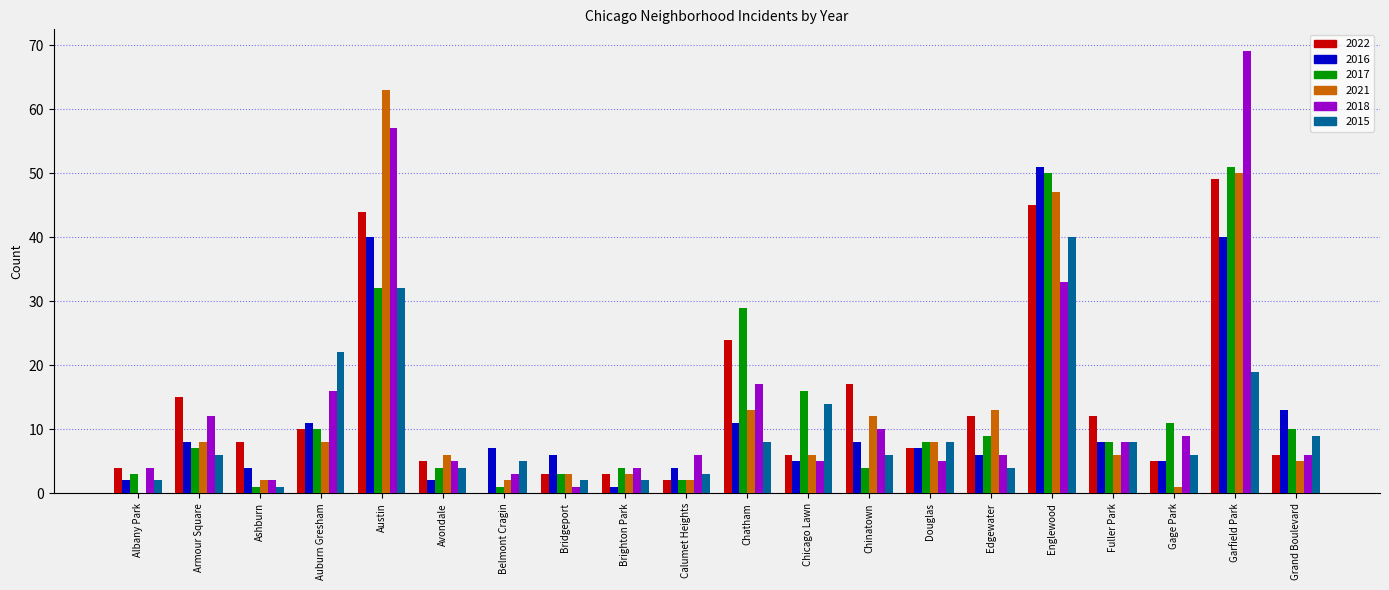

What value does the 2018 series have at Auburn Gresham?

16